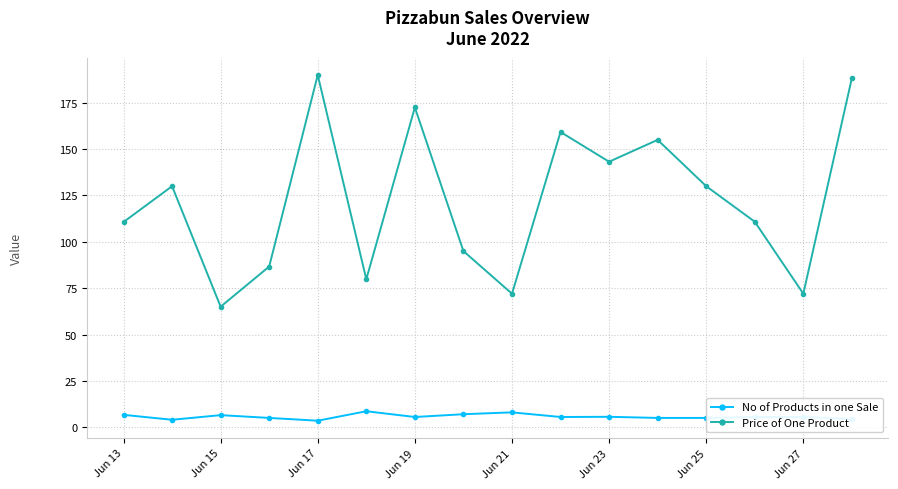

Which series has the largest range (max minus min)?

Price of One Product